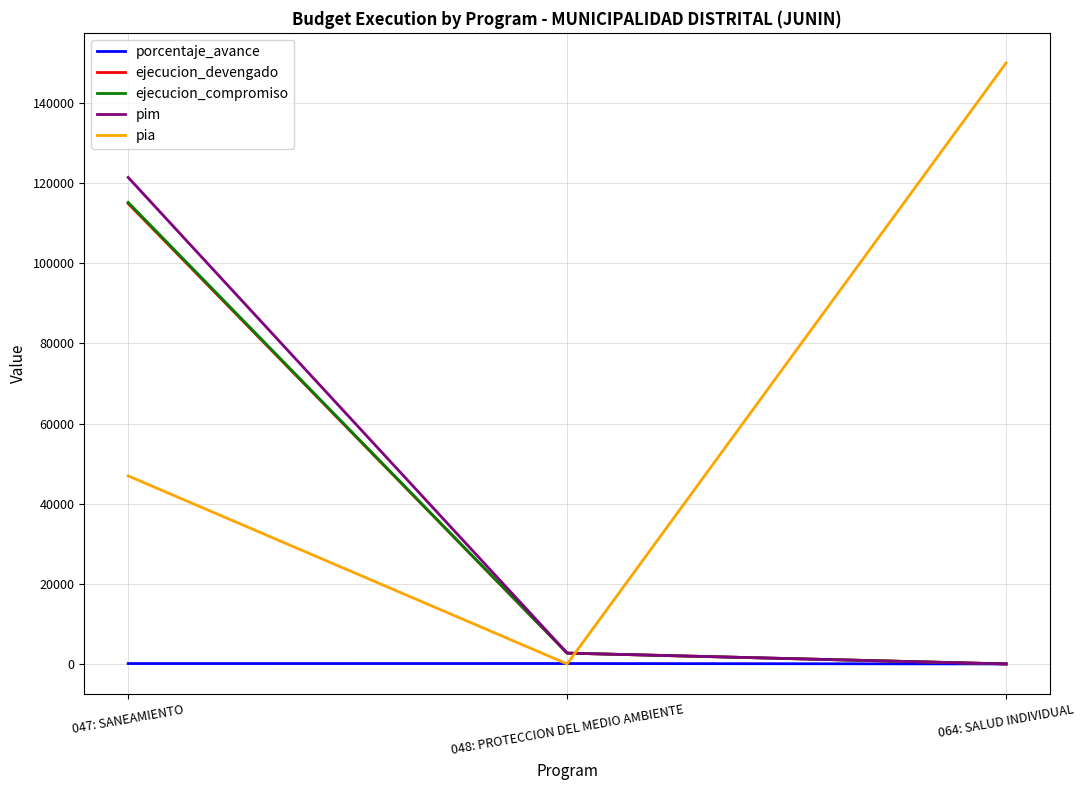

Where does the ejecucion_compromiso series first go above 2700?

047: SANEAMIENTO